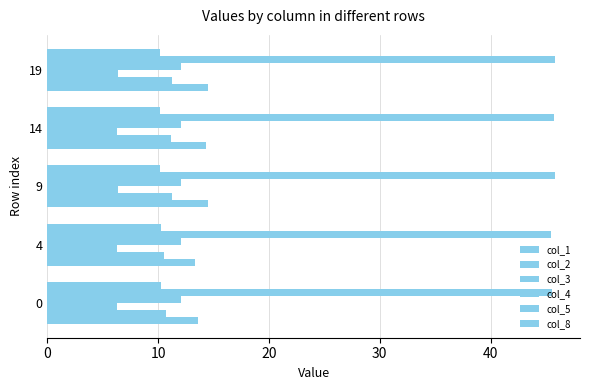

Count the number of data series in this chart.

6